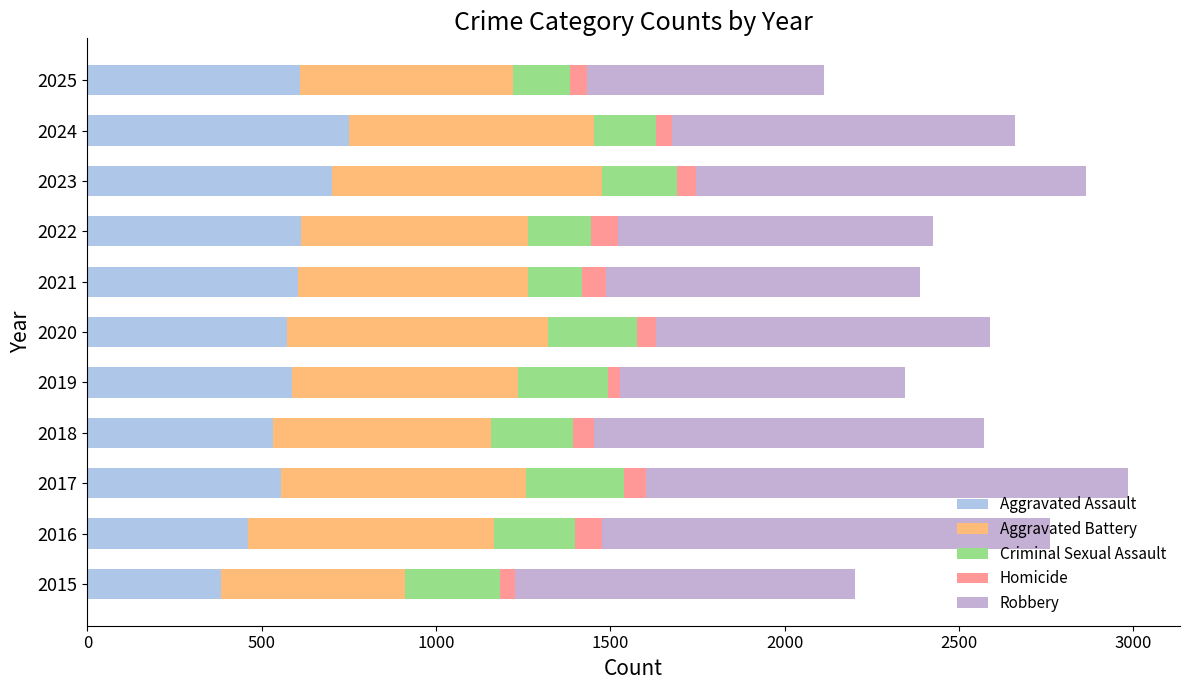

How many data points in Aggravated Assault are less than 587?

5